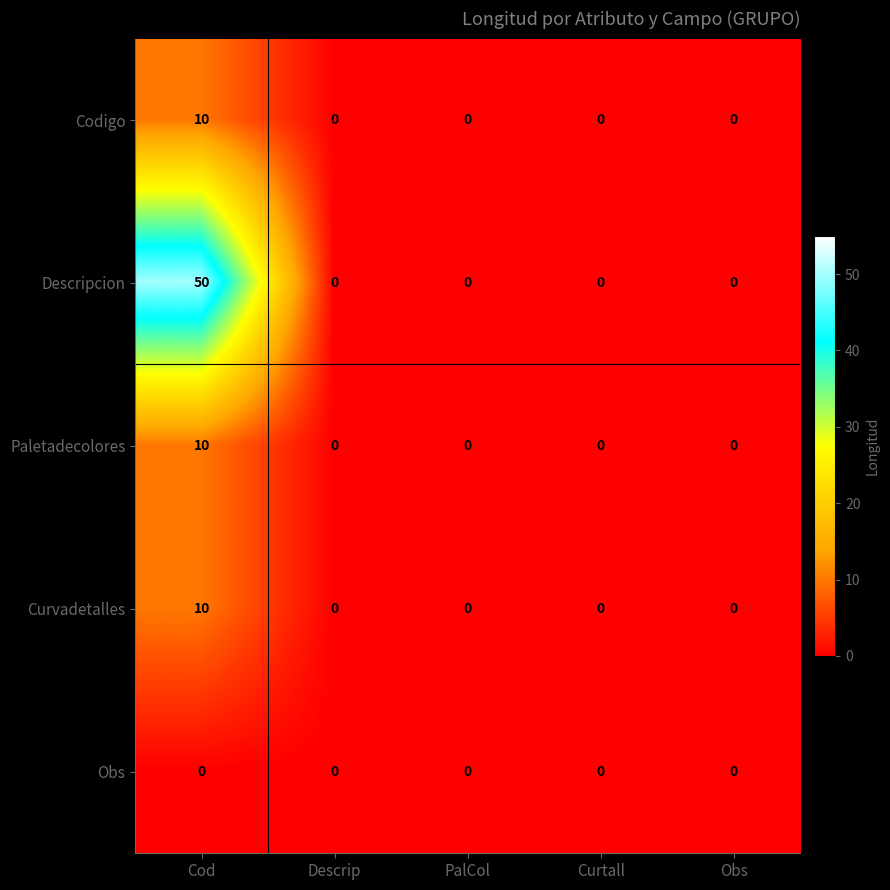

True or false: Obs has a value of 0 at Curtall.

True